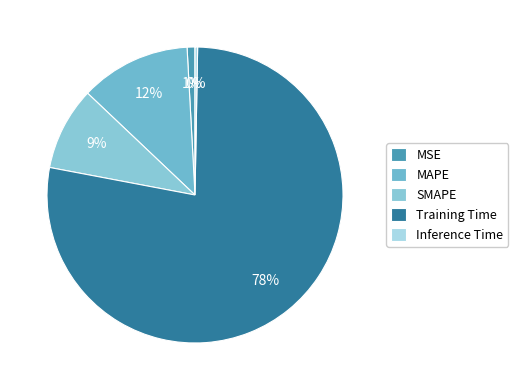

To the nearest percent, what is the difference between the SMAPE and Inference Time slice percentages?

9%